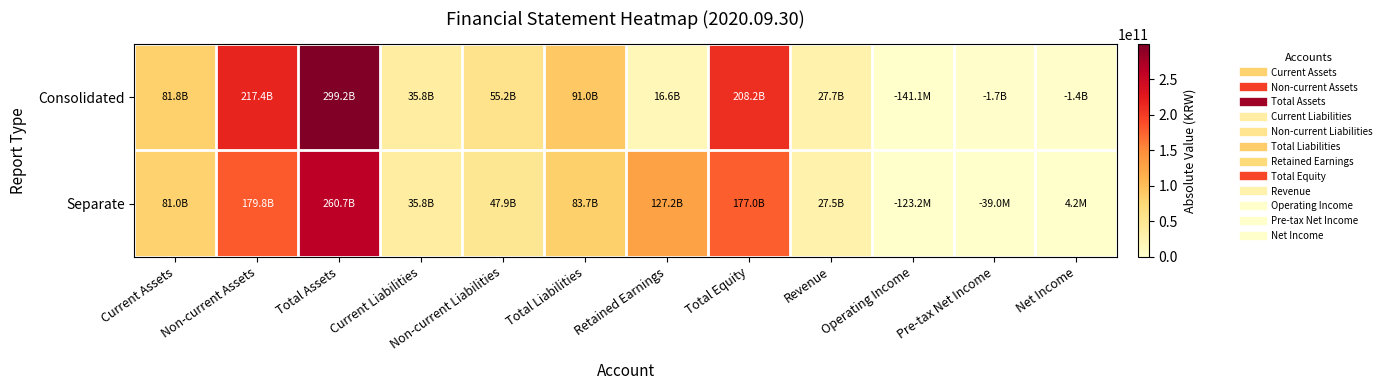

Which series has the largest range (max minus min)?

Consolidated